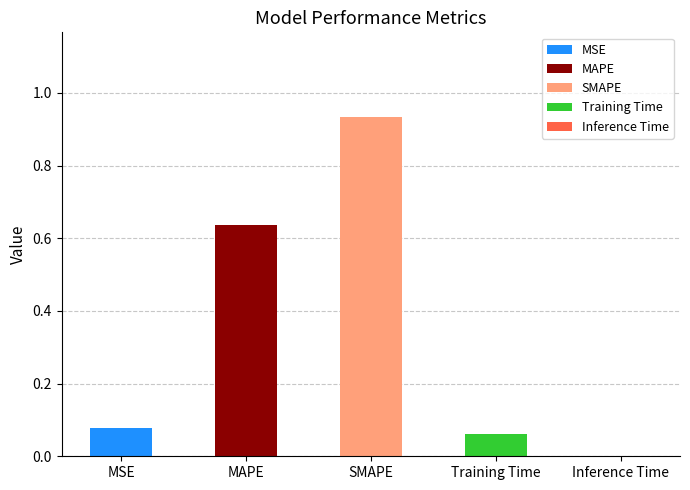

What is the label of the 3rd bar from the right?

SMAPE